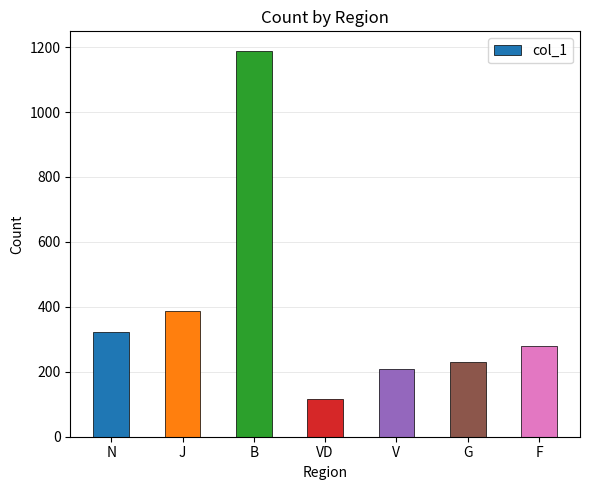

At which label is the value closest to 652?

J